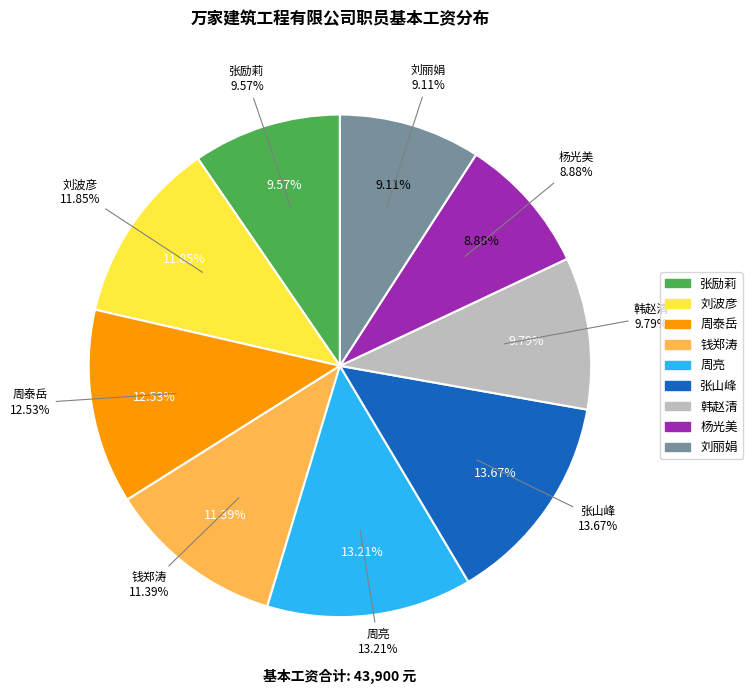

Is 周亮 the majority of the pie?

No